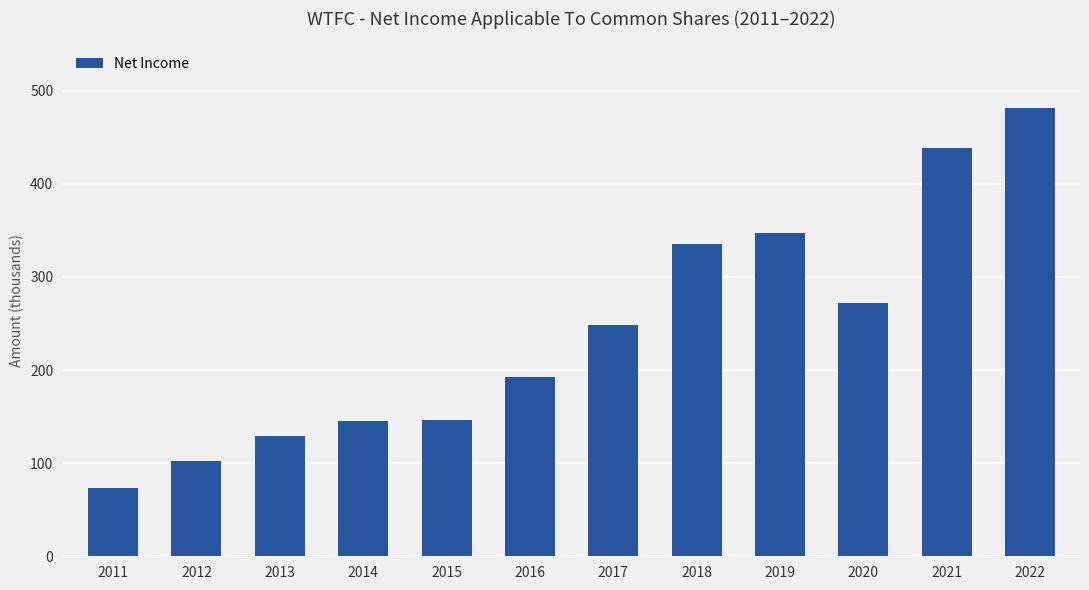

Approximately how many times larger is the value at 2017 compared to 2018?

0.7